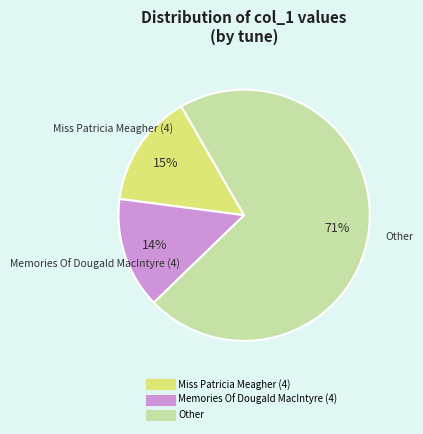

To the nearest percent, what is the difference between the largest and smallest slice percentages?

57%